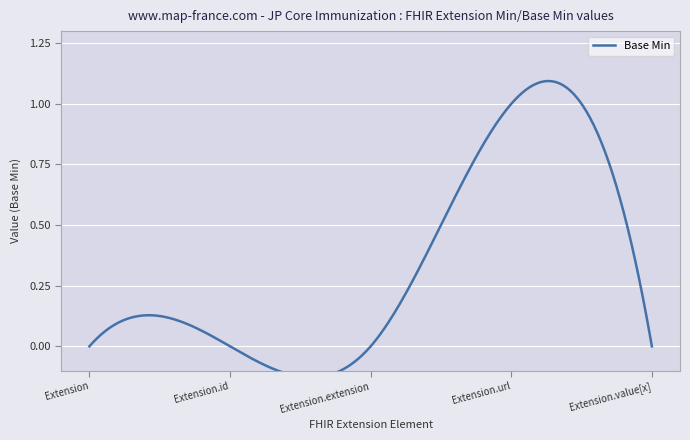

Reading right to left, what are all the values shown in this chart?

0	1	0	0	0